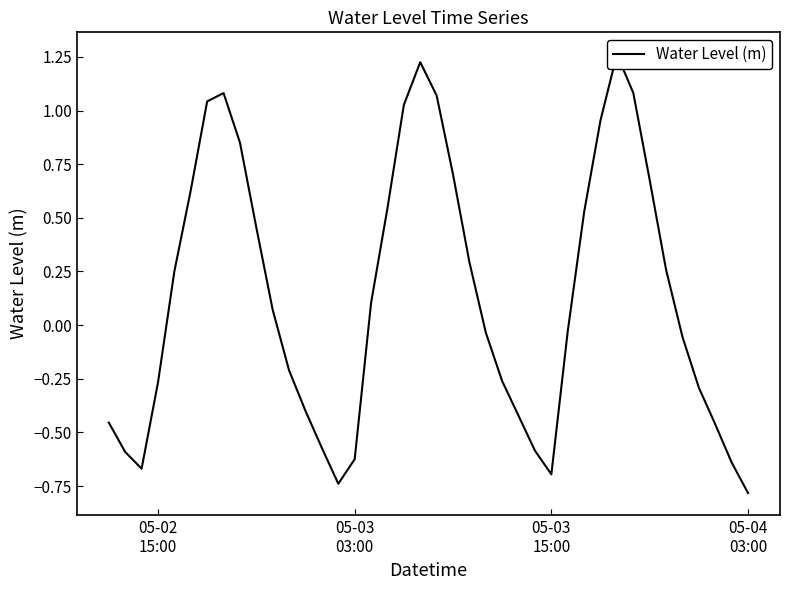

How many values are below zero?

20